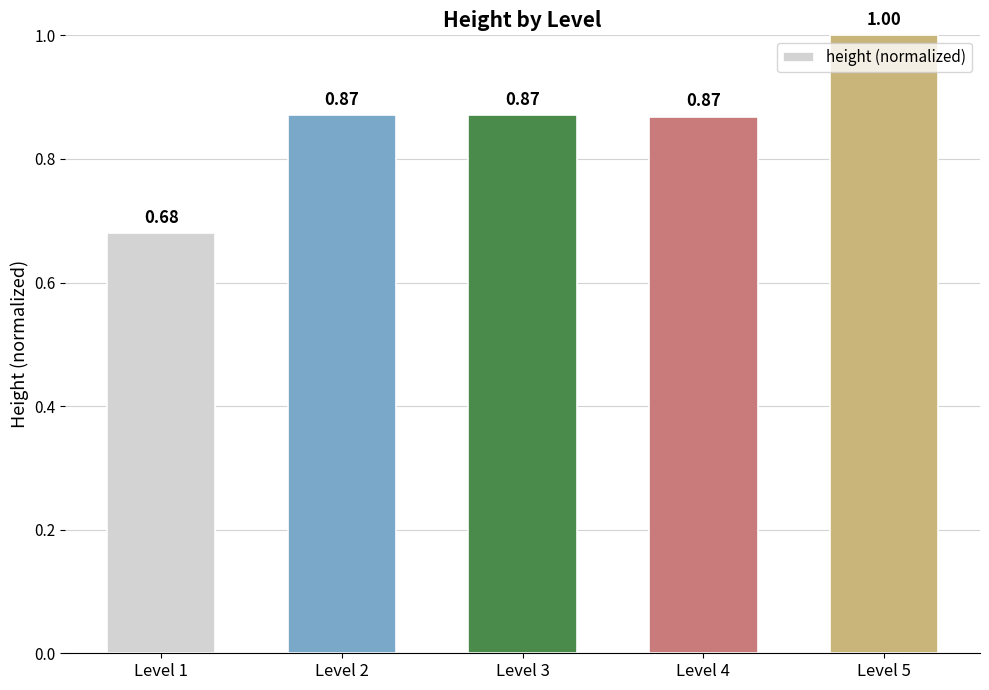

What is the difference between the maximum and minimum values?

0.3